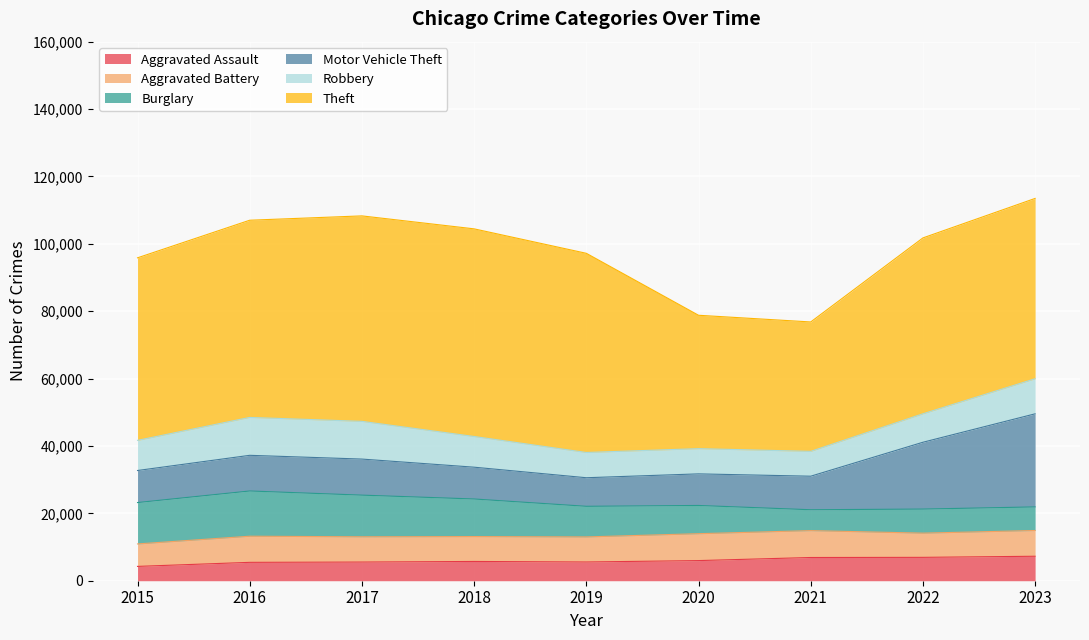

Which series has the widest spread of values?

Theft